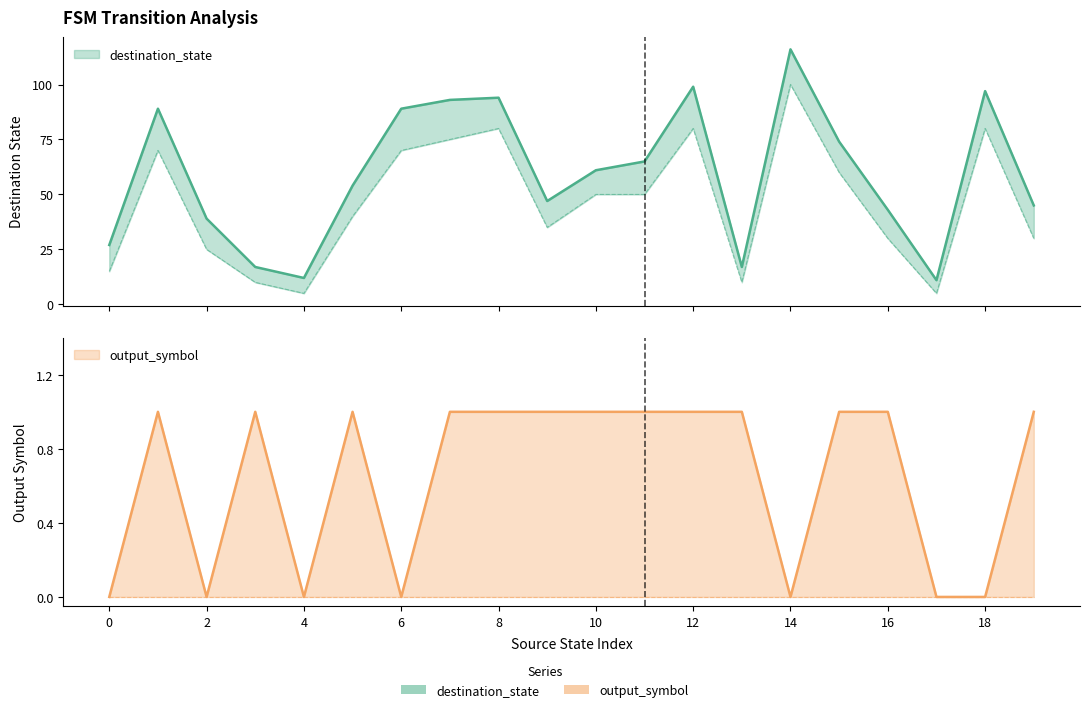

Rank the series by their average value, from lowest to highest.

output_symbol, destination_state